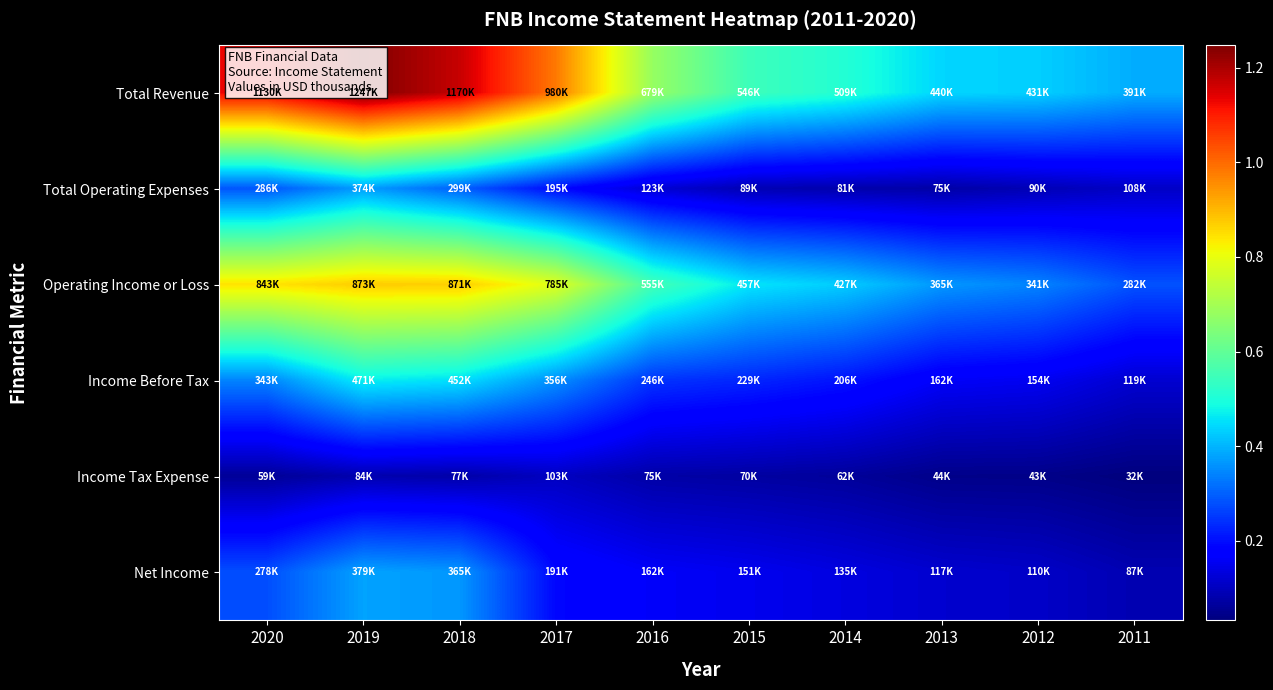

Between 2016 and 2017, which is larger?

2017